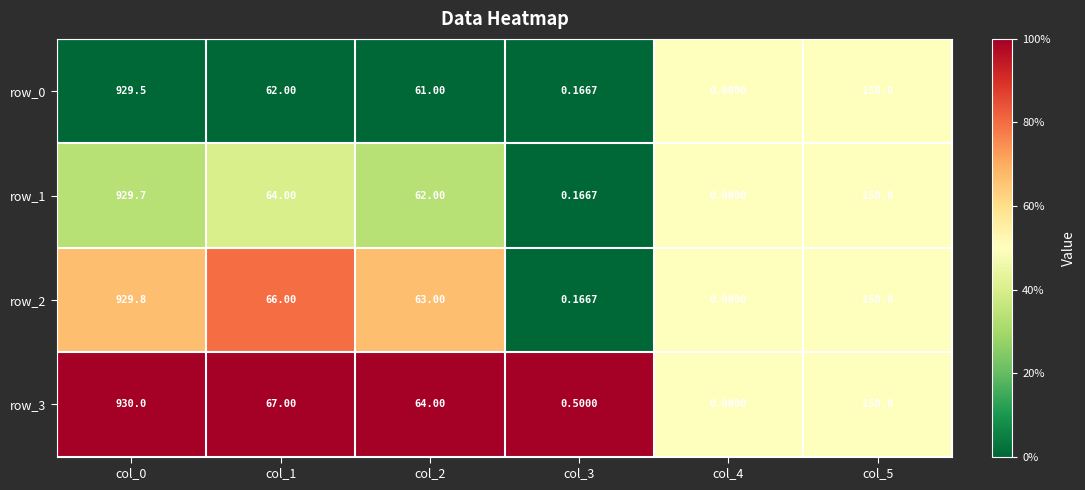

Which category has the highest value across all series?

col_0